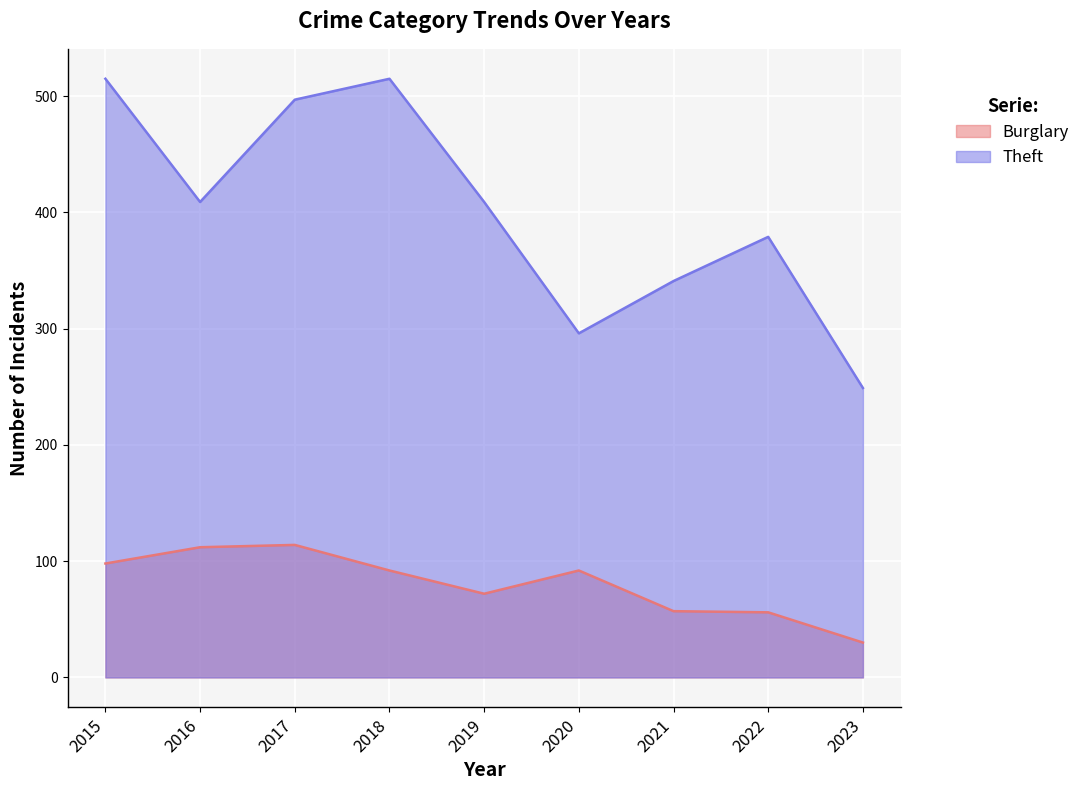

At which category is the sum across all series the highest?

2015